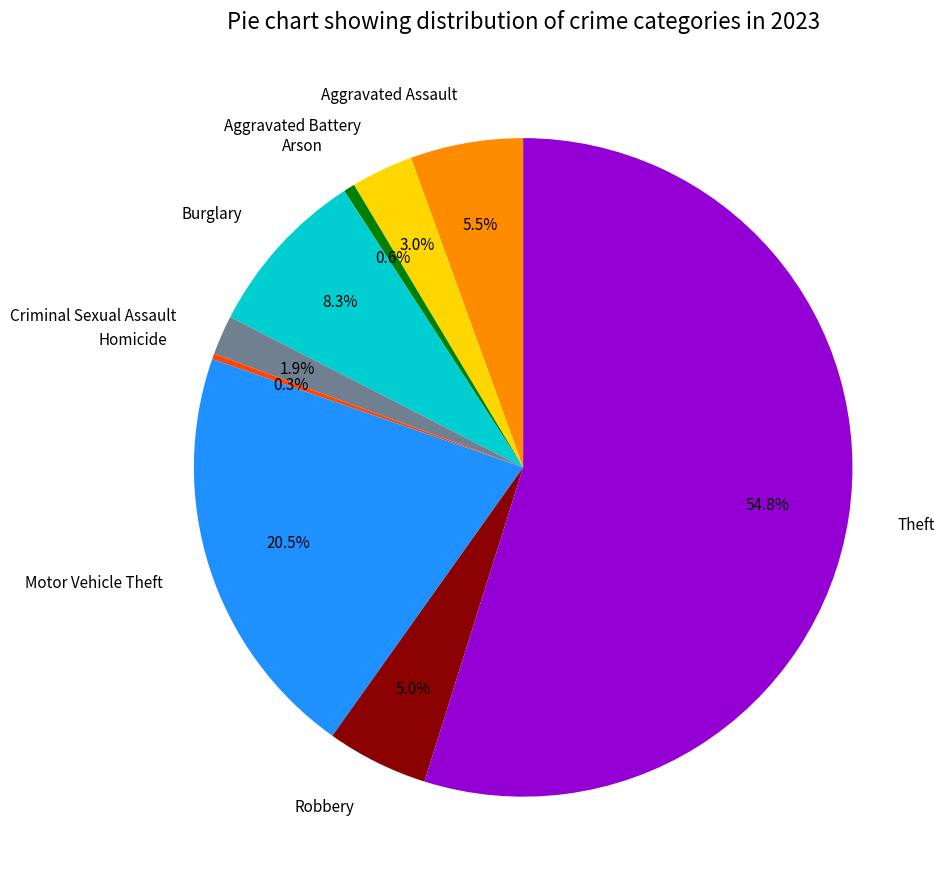

Between Theft and Burglary, which is larger?

Theft